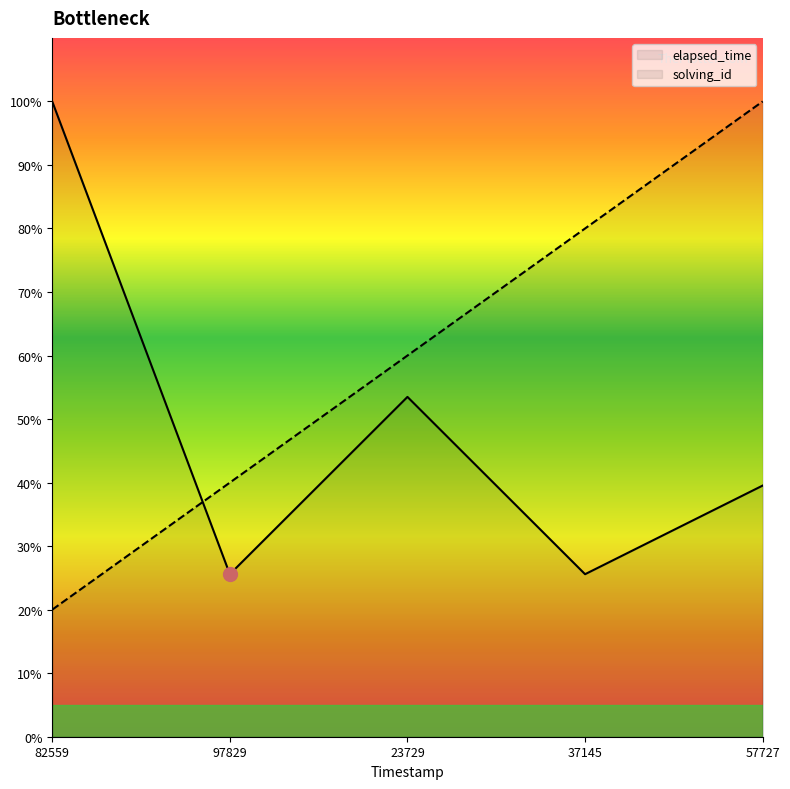

The elapsed_time series shows 17.5 at 57727. True or false?

False